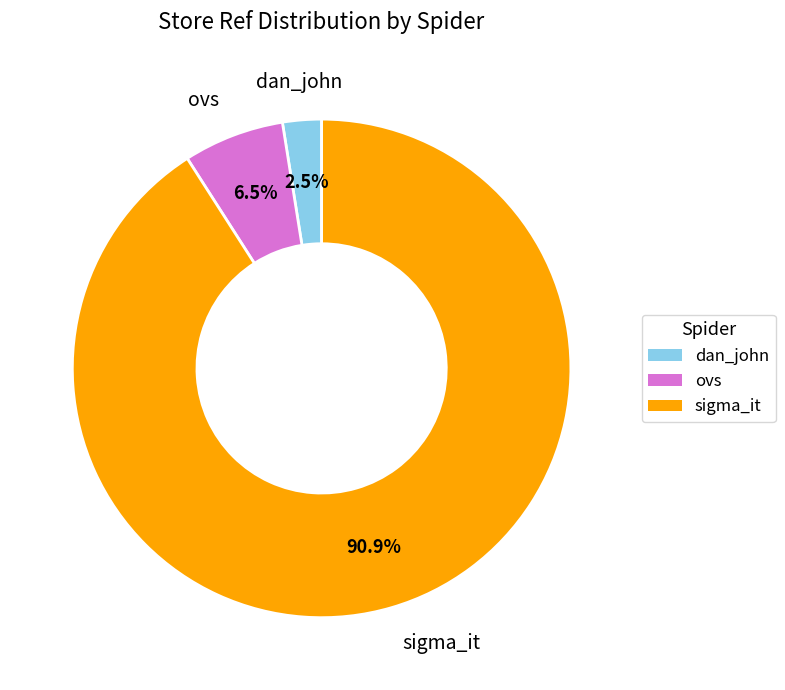

How many slices are in this pie chart?

3